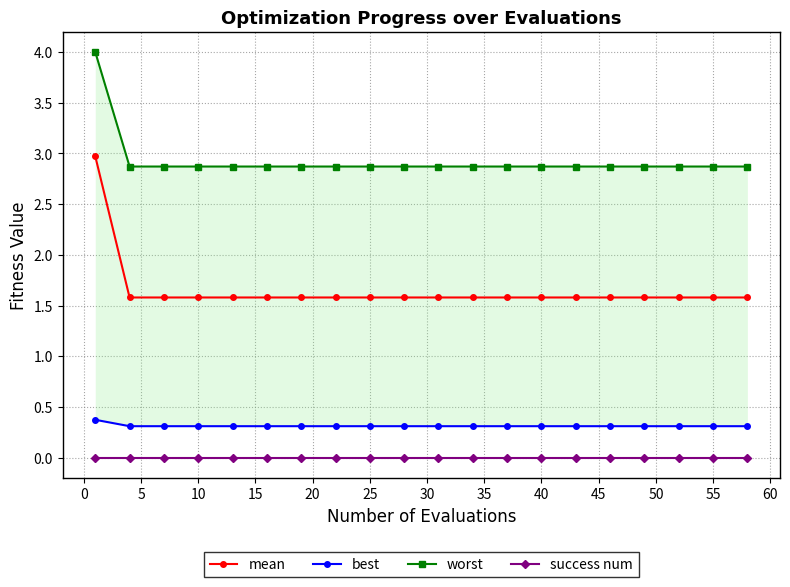

At how many categories does at least one series exceed 0?

20